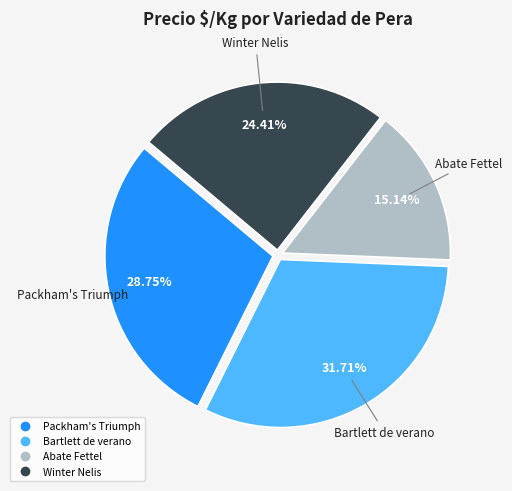

Is there any slice that represents more than half of the pie?

No